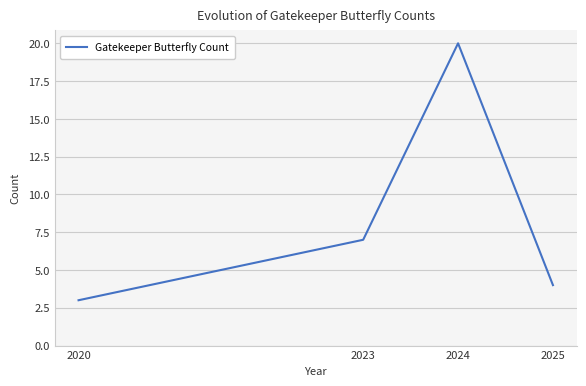

Reading left to right, what are all the values shown in this chart?

3	7	20	4